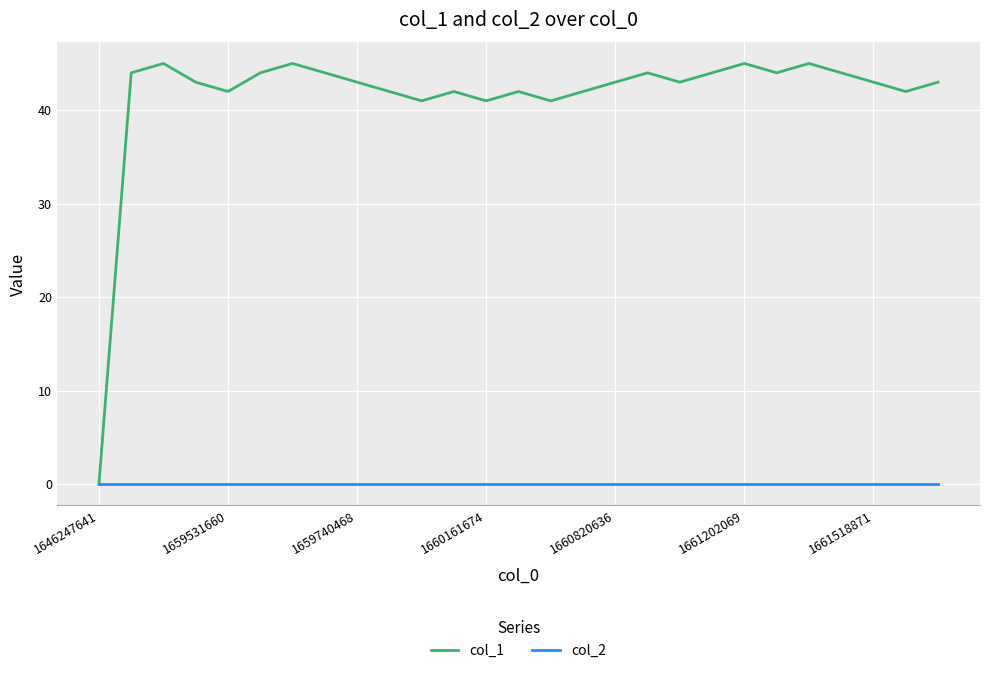

Rank the series by their average value, from lowest to highest.

col_2, col_1